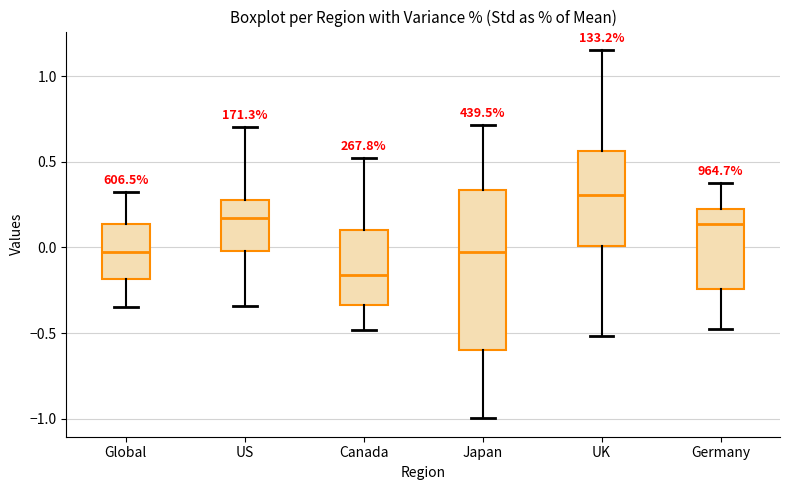

Comparing the boxes themselves (not the whiskers), which one is the tallest?

Japan